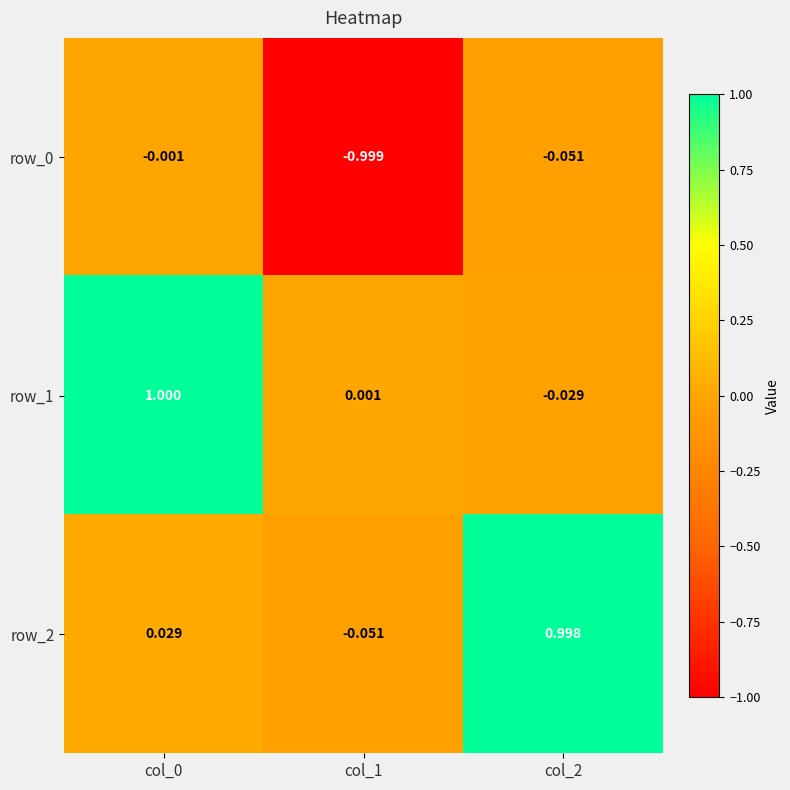

Is the value of row_1 at col_1 greater than the value of row_0 at col_0?

Yes